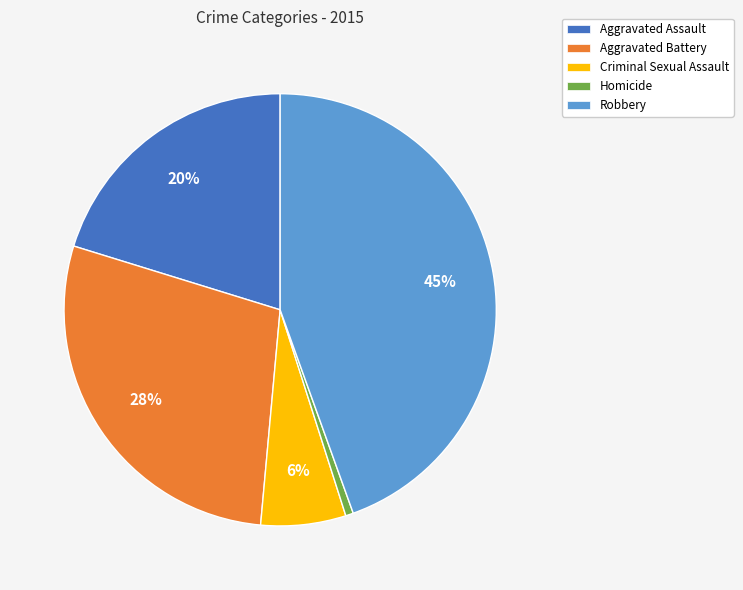

Is there any slice that represents more than half of the pie?

No